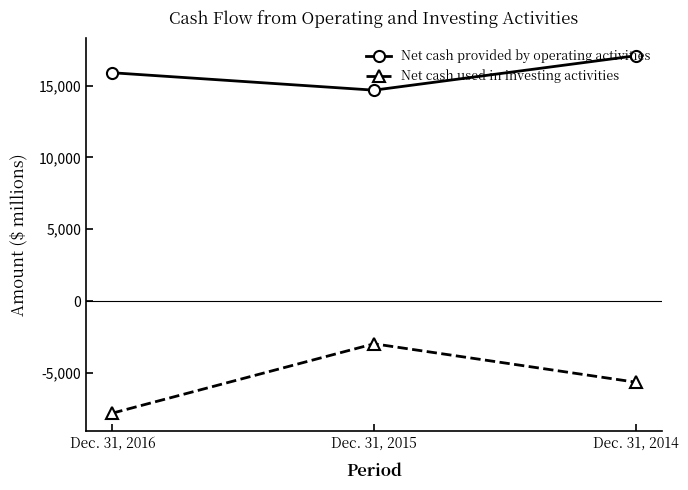

Is it true that Net cash used in investing activities equals -5654 at Dec. 31, 2014?

True